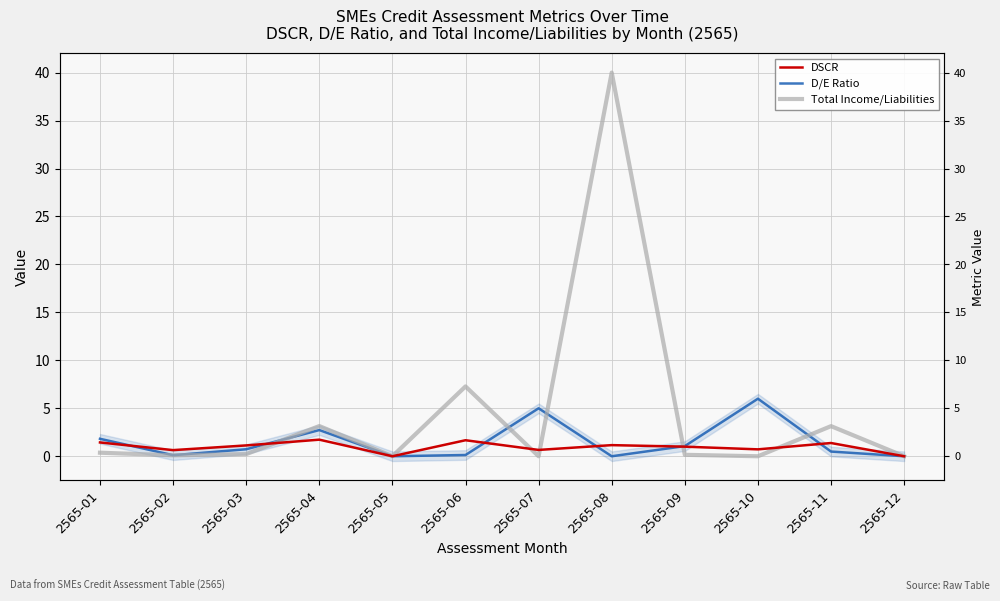

Reading right to left, extract all data points from this chart.

DSCR: 2565-12=0.0	2565-11=1.4	2565-10=0.7	2565-09=1.0	2565-08=1.2	2565-07=0.7	2565-06=1.7	2565-05=0.0	2565-04=1.7	2565-03=1.1	2565-02=0.6	2565-01=1.4
D/E Ratio: 2565-12=0.0	2565-11=0.5	2565-10=6.0	2565-09=1.1	2565-08=0.0	2565-07=5.0	2565-06=0.1	2565-05=0.0	2565-04=2.7	2565-03=0.7	2565-02=0.1	2565-01=1.8
Total Income/Liabilities: 2565-12=0.0	2565-11=3.1	2565-10=0.0	2565-09=0.1	2565-08=40.0	2565-07=0.0	2565-06=7.3	2565-05=0.0	2565-04=3.1	2565-03=0.2	2565-02=0.1	2565-01=0.4